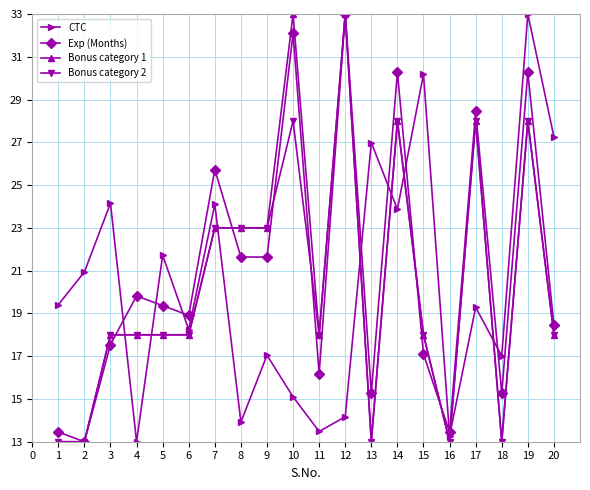

Is it true that Bonus category 2 equals 6.5 at 15?

False